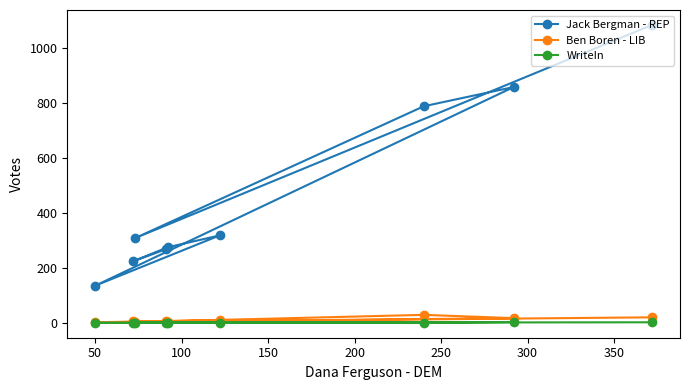

At 50, list the series in order from smallest to largest.

WriteIn, Ben Boren - LIB, Jack Bergman - REP